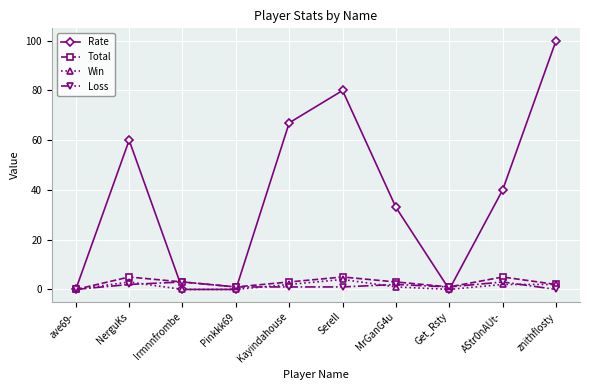

Count the number of data series in this chart.

4